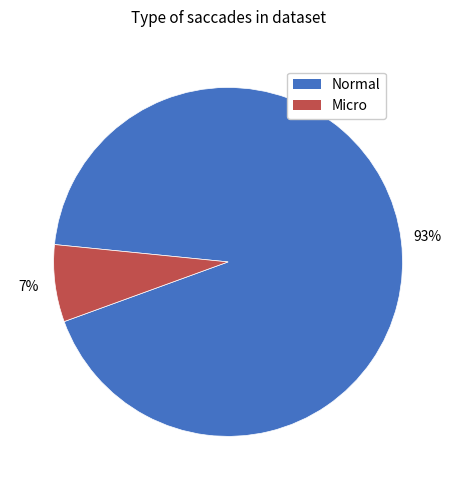

Which slice represents more than half of the pie?

Normal